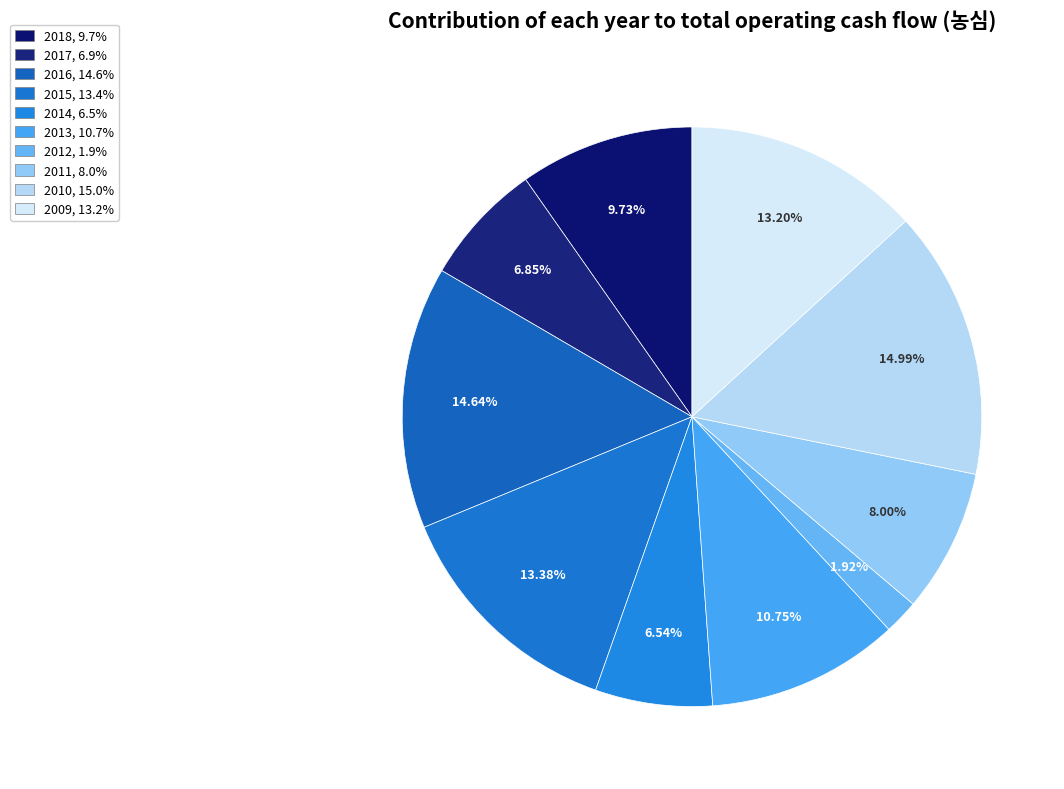

To the nearest percent, what is the average slice percentage?

10%